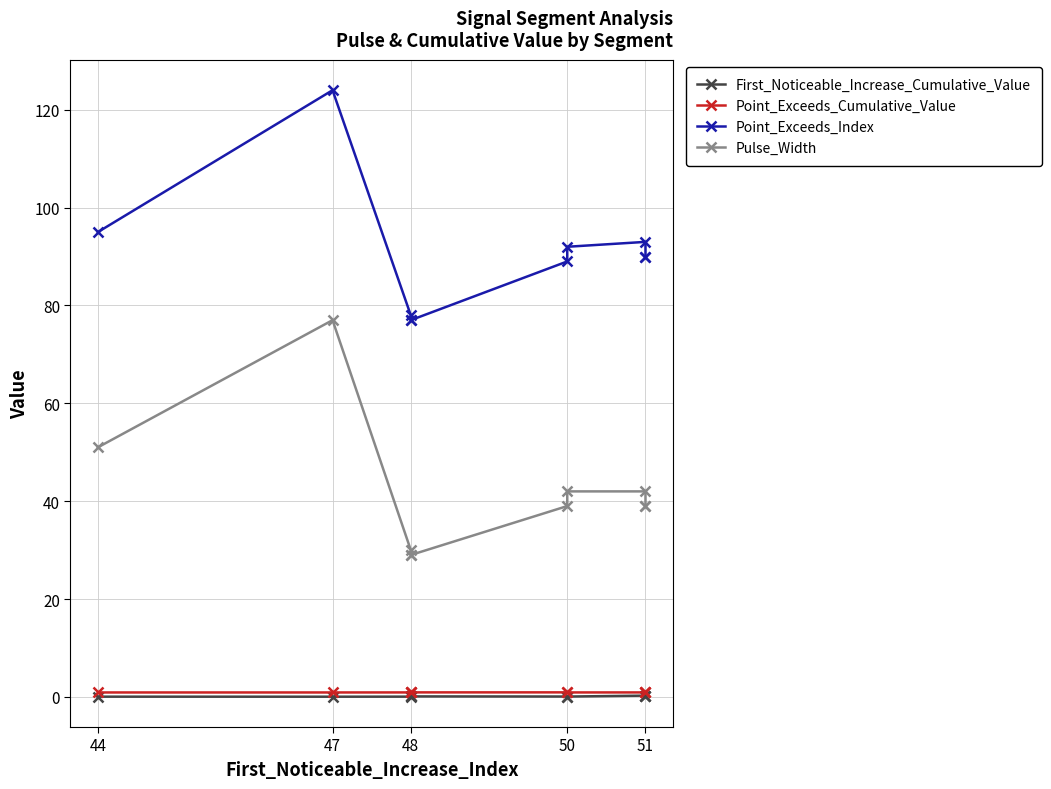

How many lines are shown in the chart?

4